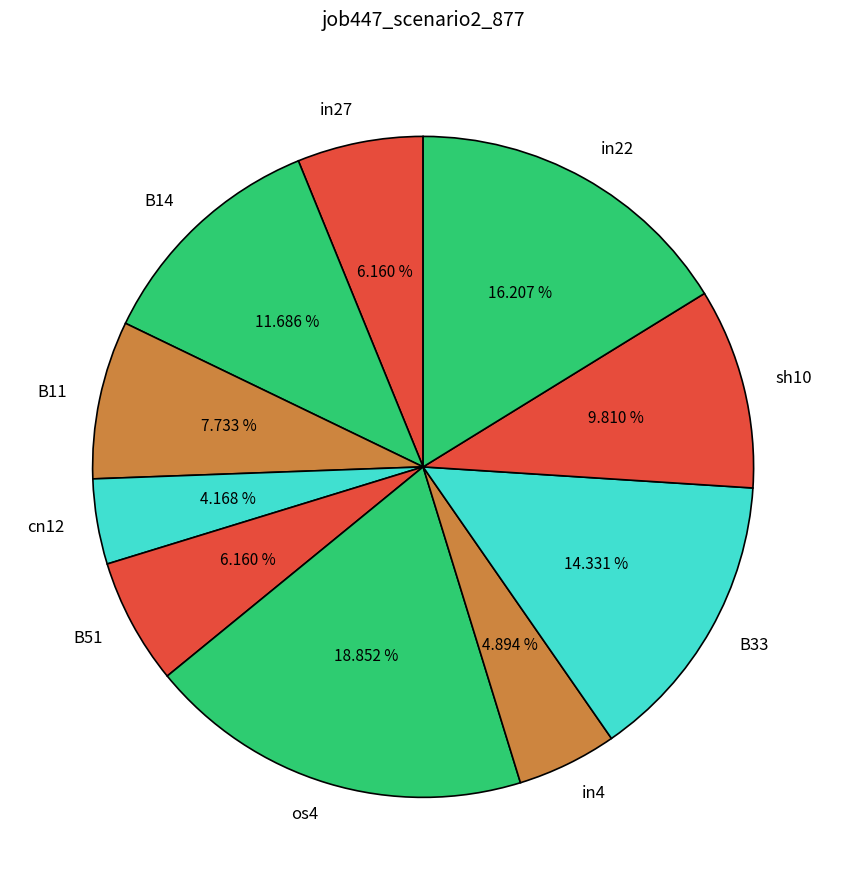

Count the number of slices in the pie.

10